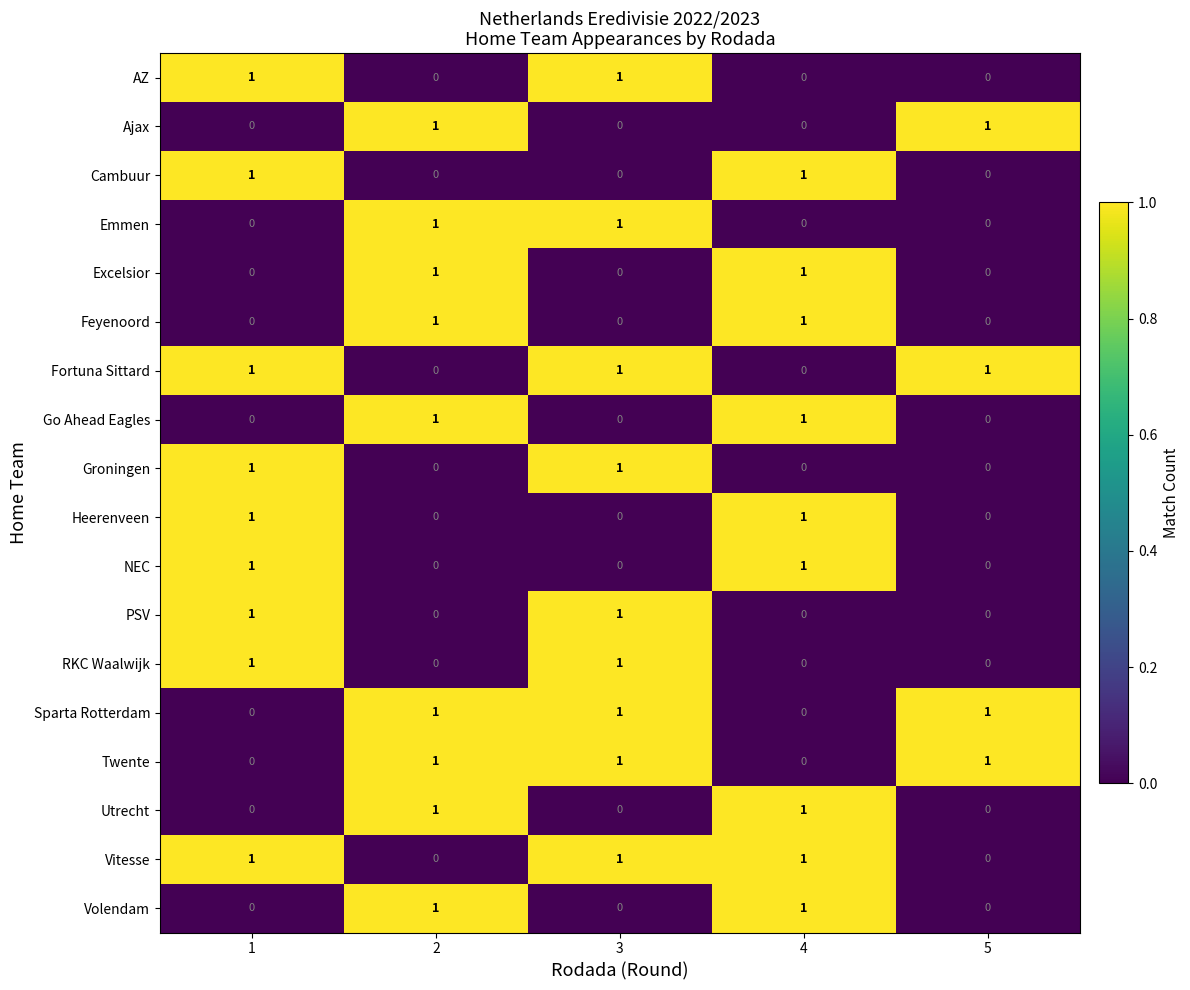

How many Sparta Rotterdam values are between 0 and 1?

5